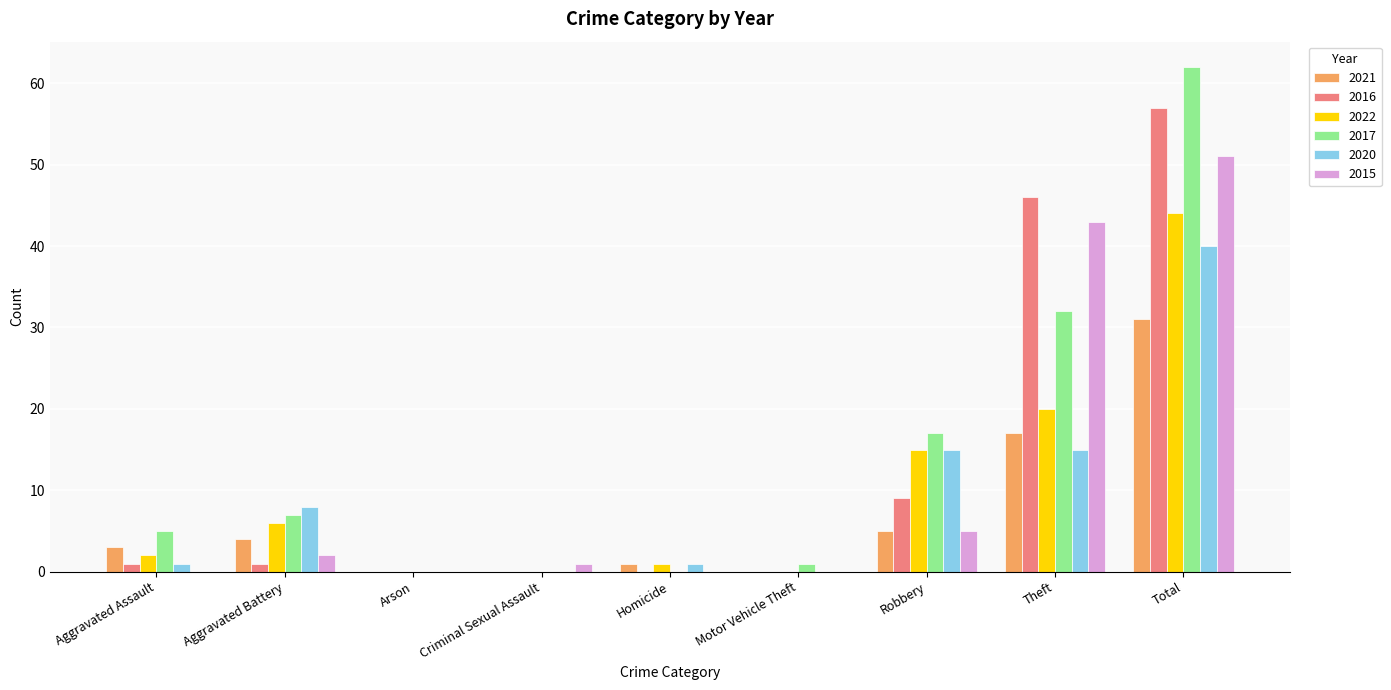

Read the 2016 value at Robbery.

9